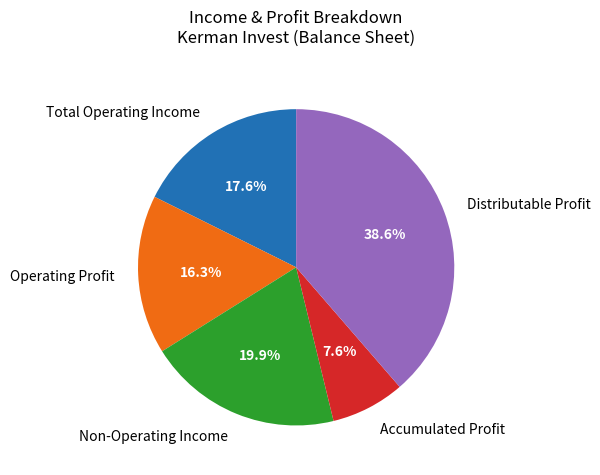

Is there any slice that represents more than half of the pie?

No